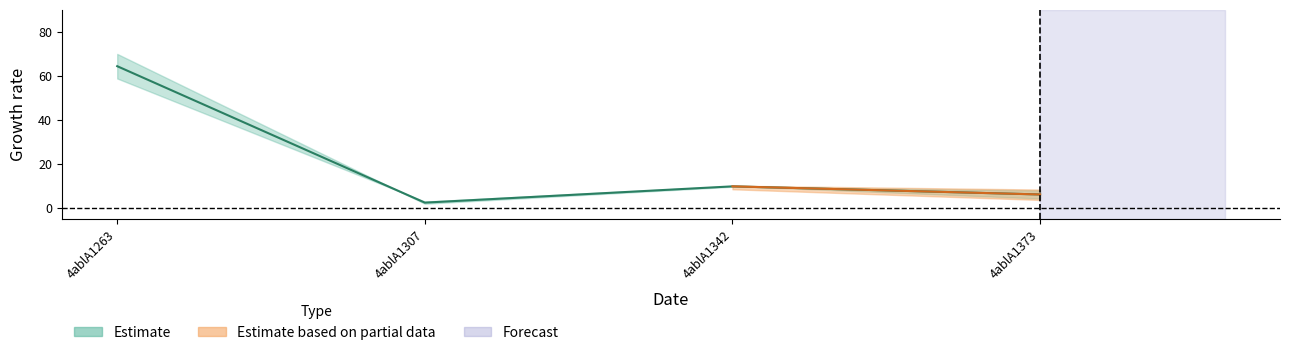

Reading left to right, list all the values displayed in this chart.

4ablA1263=64.3	4ablA1307=2.3	4ablA1342=9.7	4ablA1373=6.0